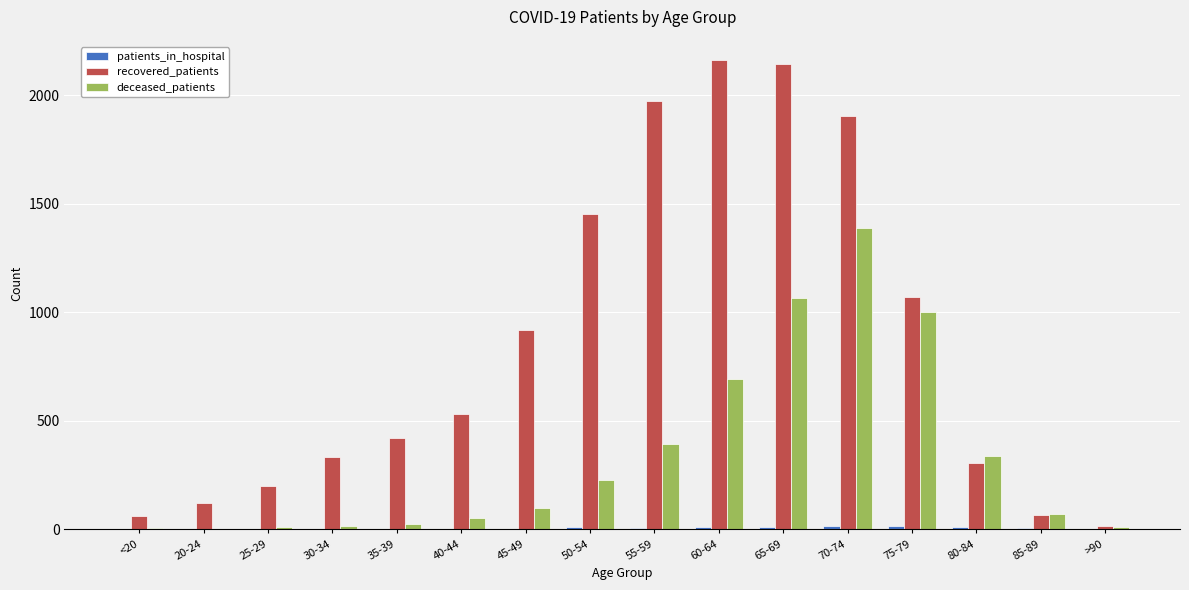

How many groups of bars are there?

16